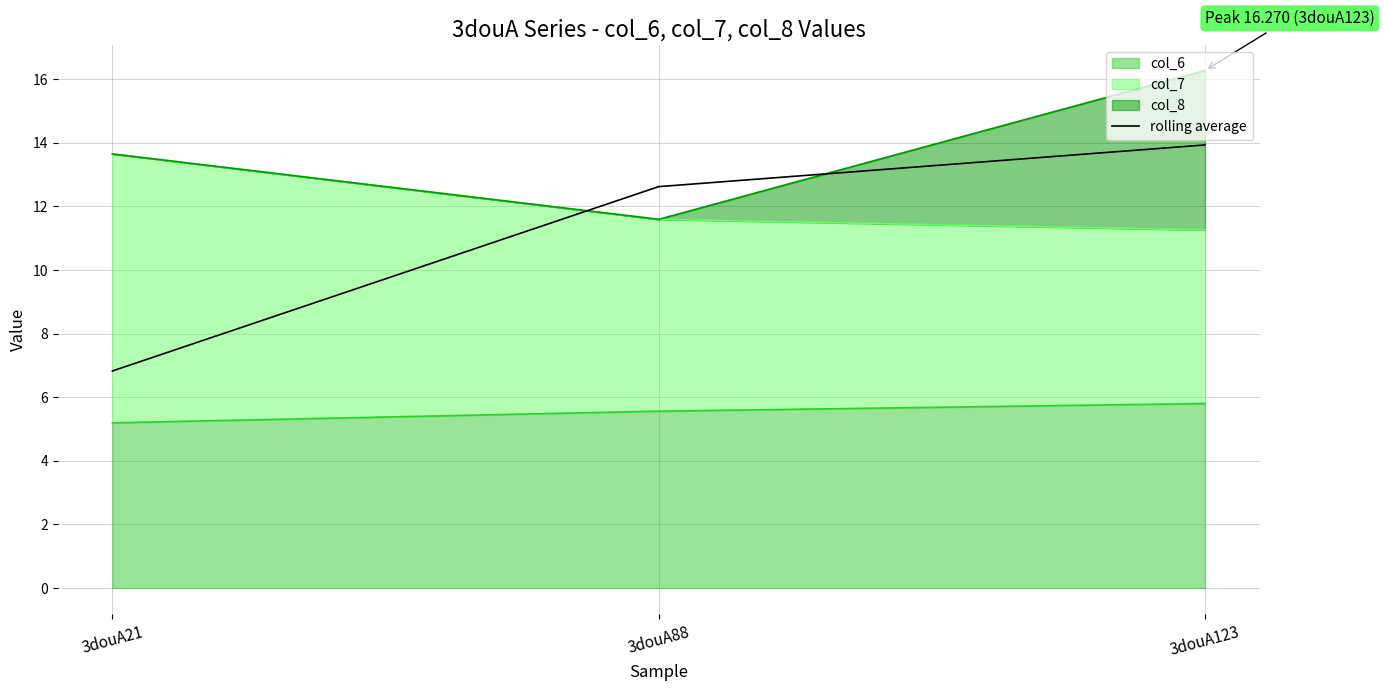

What is the sum of all values?

33.4